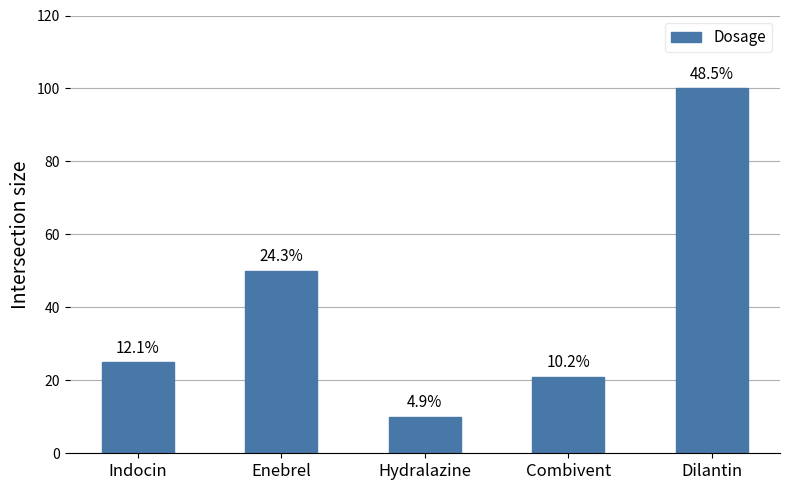

List the labels in order of value, smallest first.

Hydralazine, Combivent, Indocin, Enebrel, Dilantin